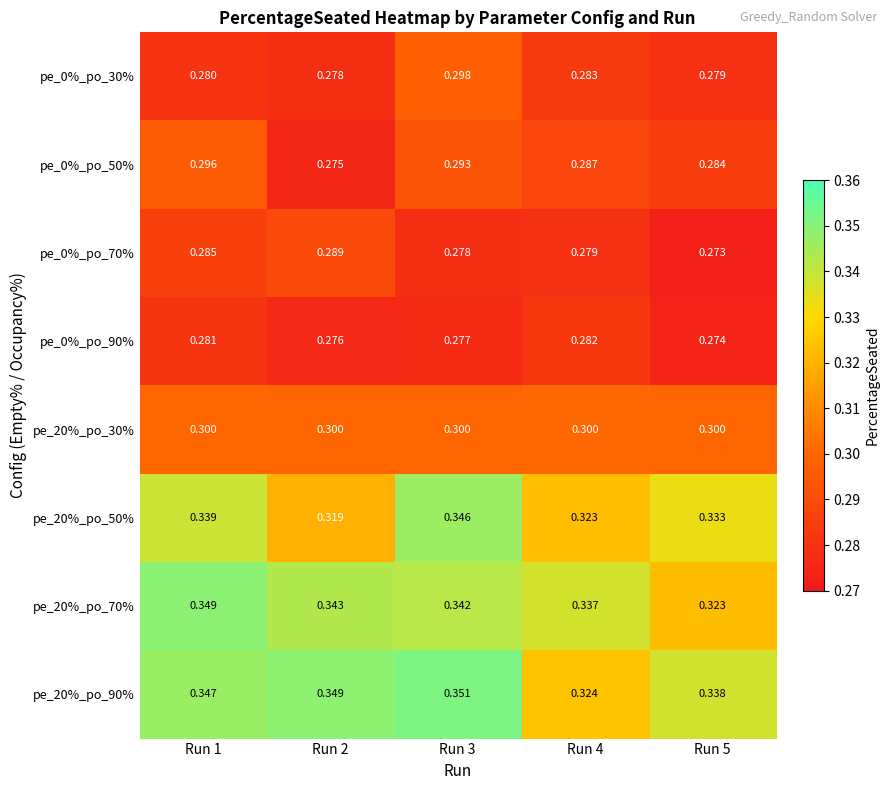

Is the value of pe_0%_po_30% at Run 3 greater than the value of pe_0%_po_50% at Run 5?

Yes